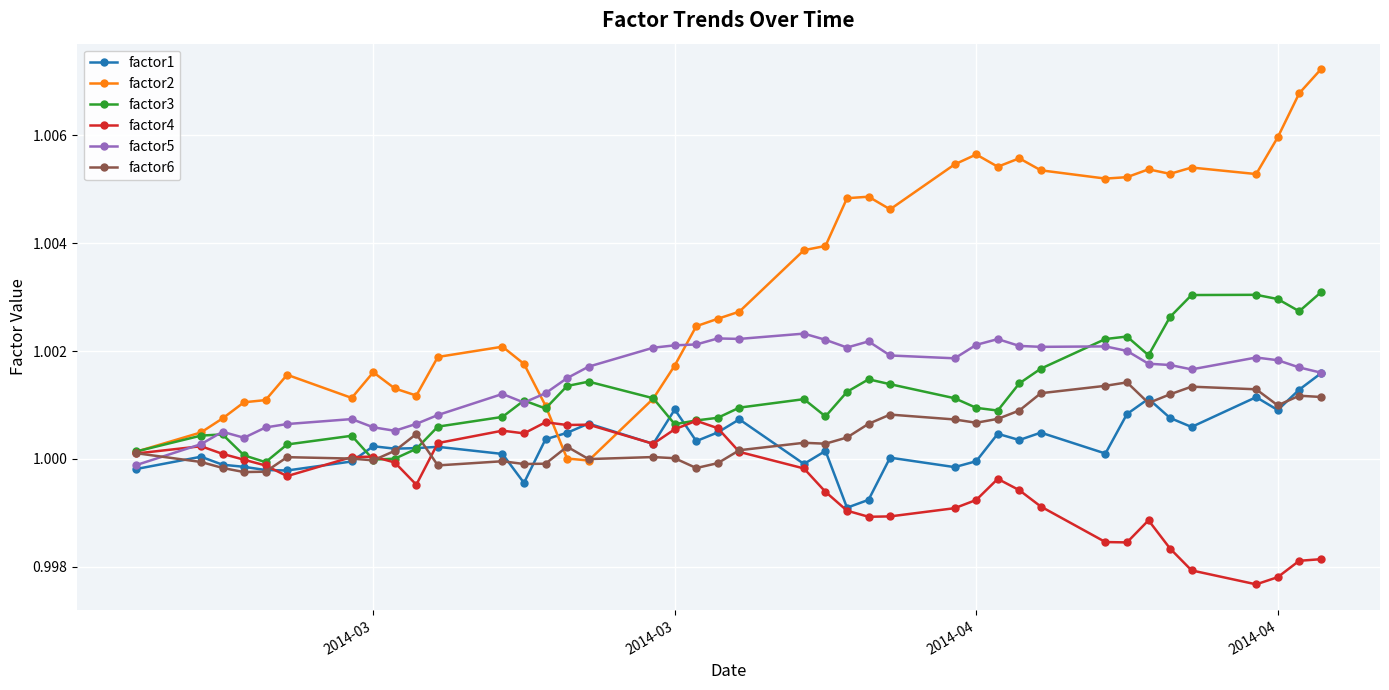

Is this an area chart (filled region under the line)?

No